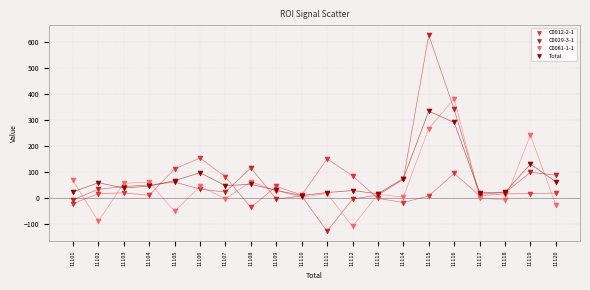

What are all the series names shown in the legend?

C0012-2-1, C0029-3-1, C0081-1-1, Total